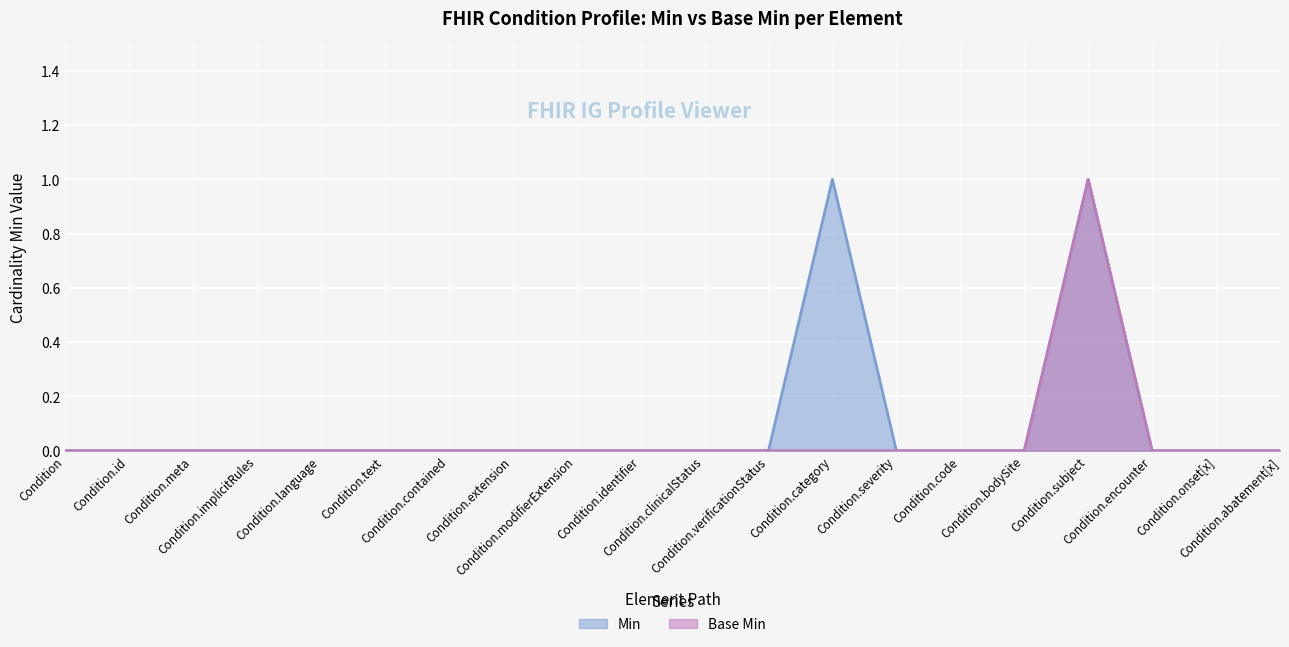

Between Condition.modifierExtension and Condition.meta, which is larger?

Condition.modifierExtension